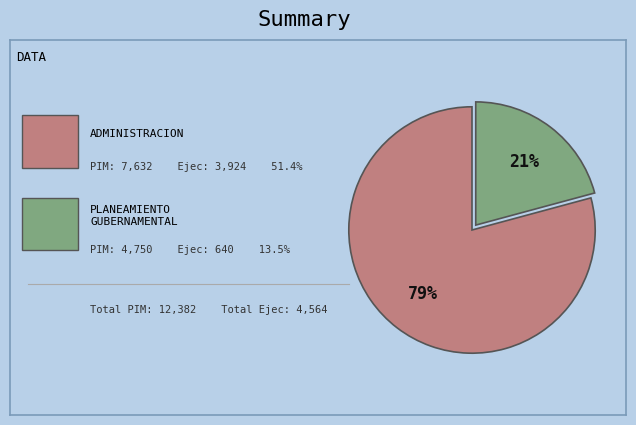

Does any single category account for the majority?

Yes